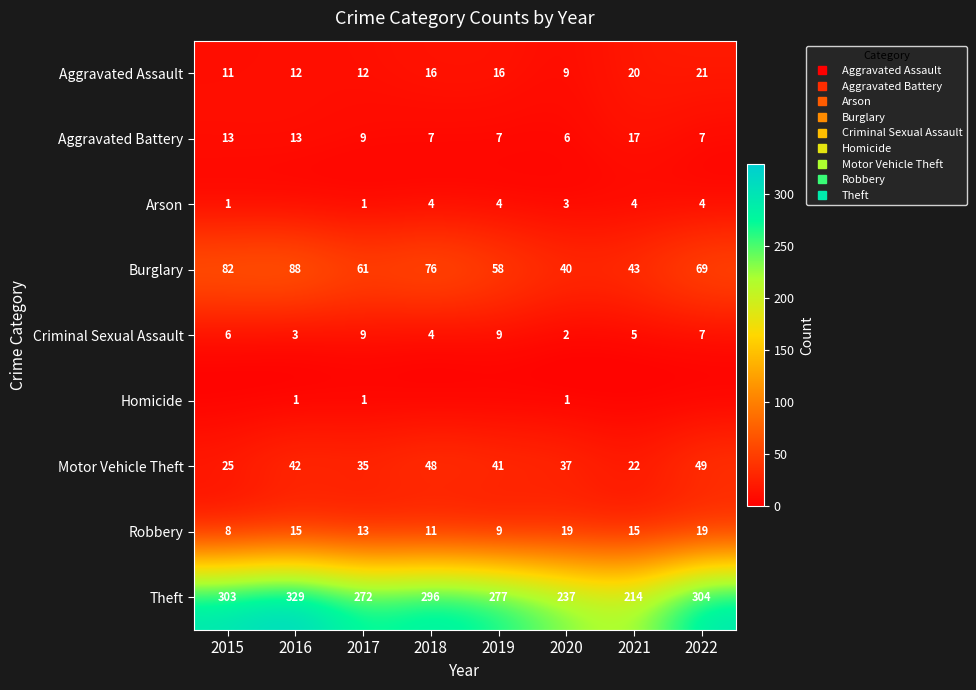

The value of Criminal Sexual Assault at 2016 is 5. True or false?

False